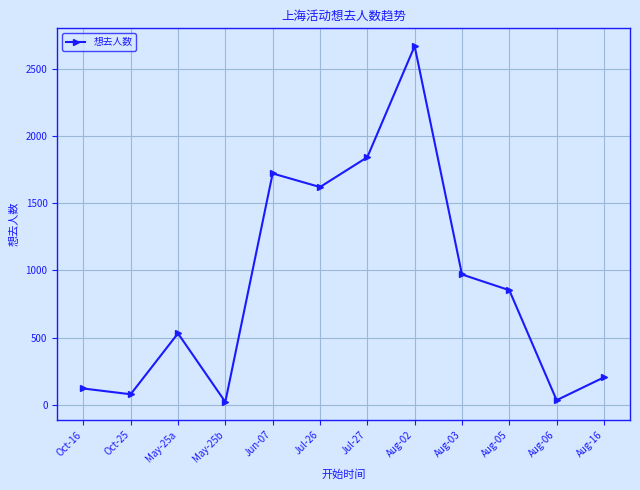

Between Oct-25 and May-25a, which is larger?

May-25a